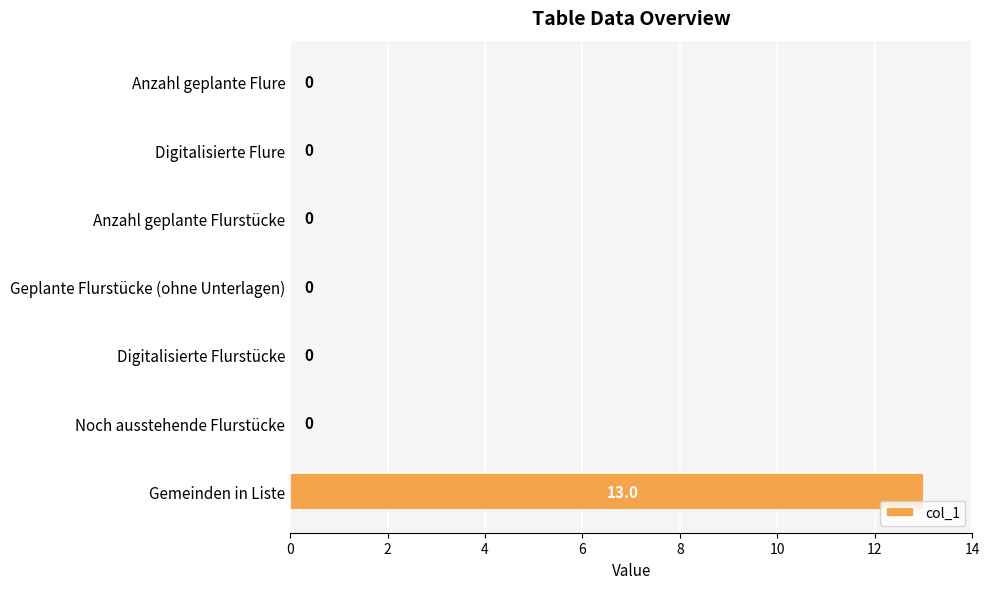

Is it true that the value at Anzahl geplante Flurstücke is 0?

True